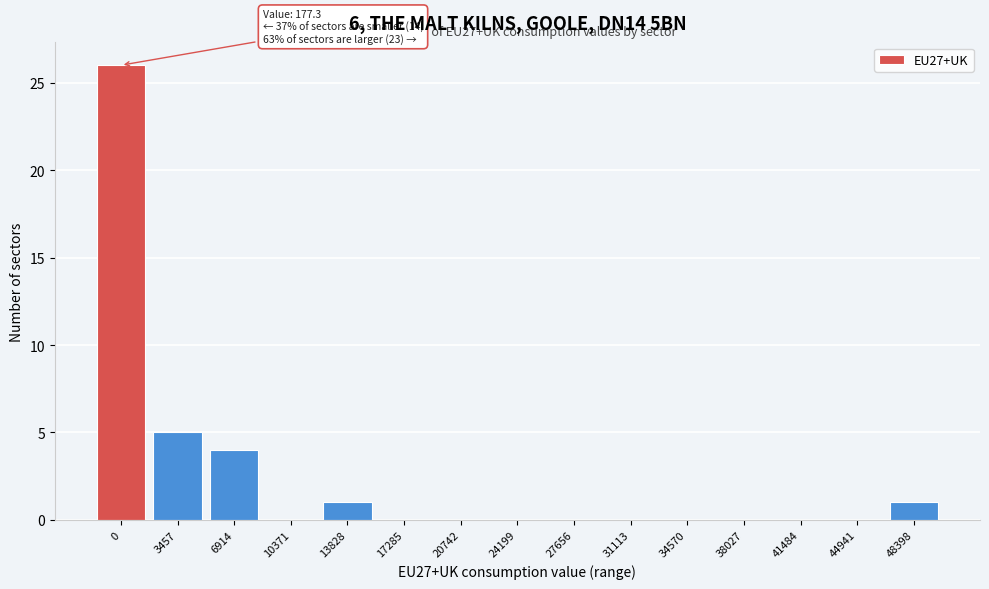

Reading left to right, transcribe all the data shown in this chart.

0=26	3457=5	6914=4	10371=0	13828=1	17285=0	20742=0	24199=0	27656=0	31113=0	34570=0	38027=0	41484=0	44941=0	48398=1